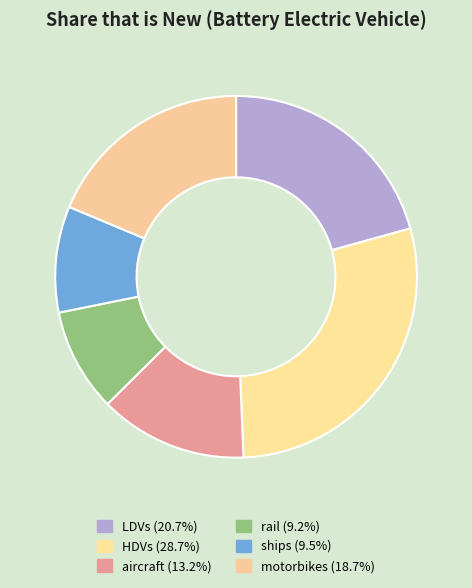

True or false: aircraft accounts for 13% of the total.

True